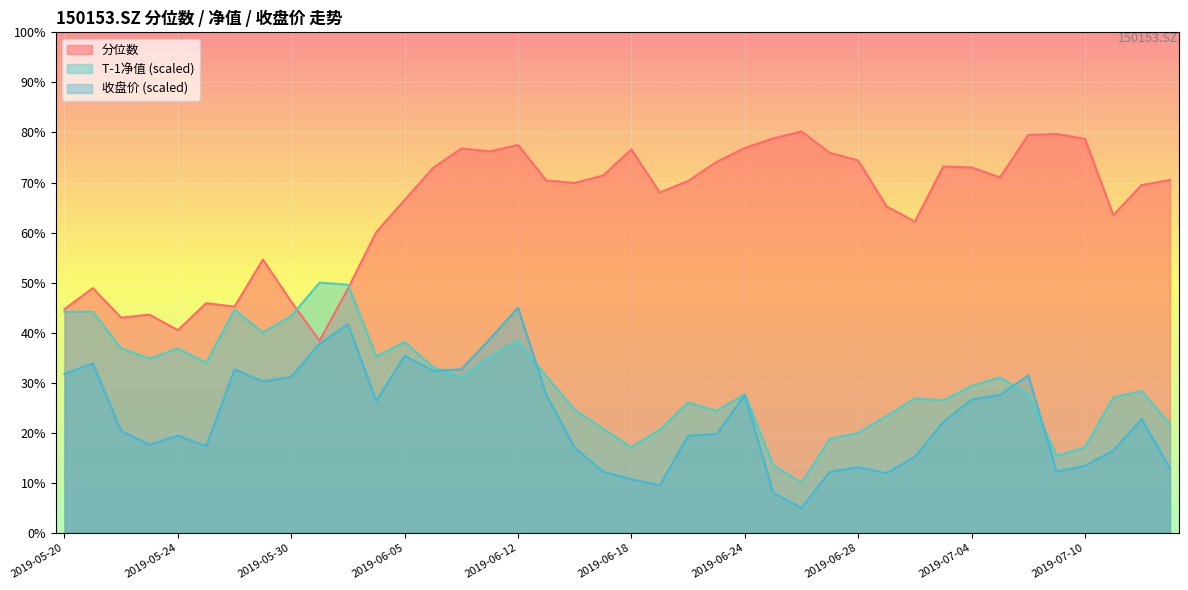

Where is 分位数 nearest to the value 59?

2019-06-04